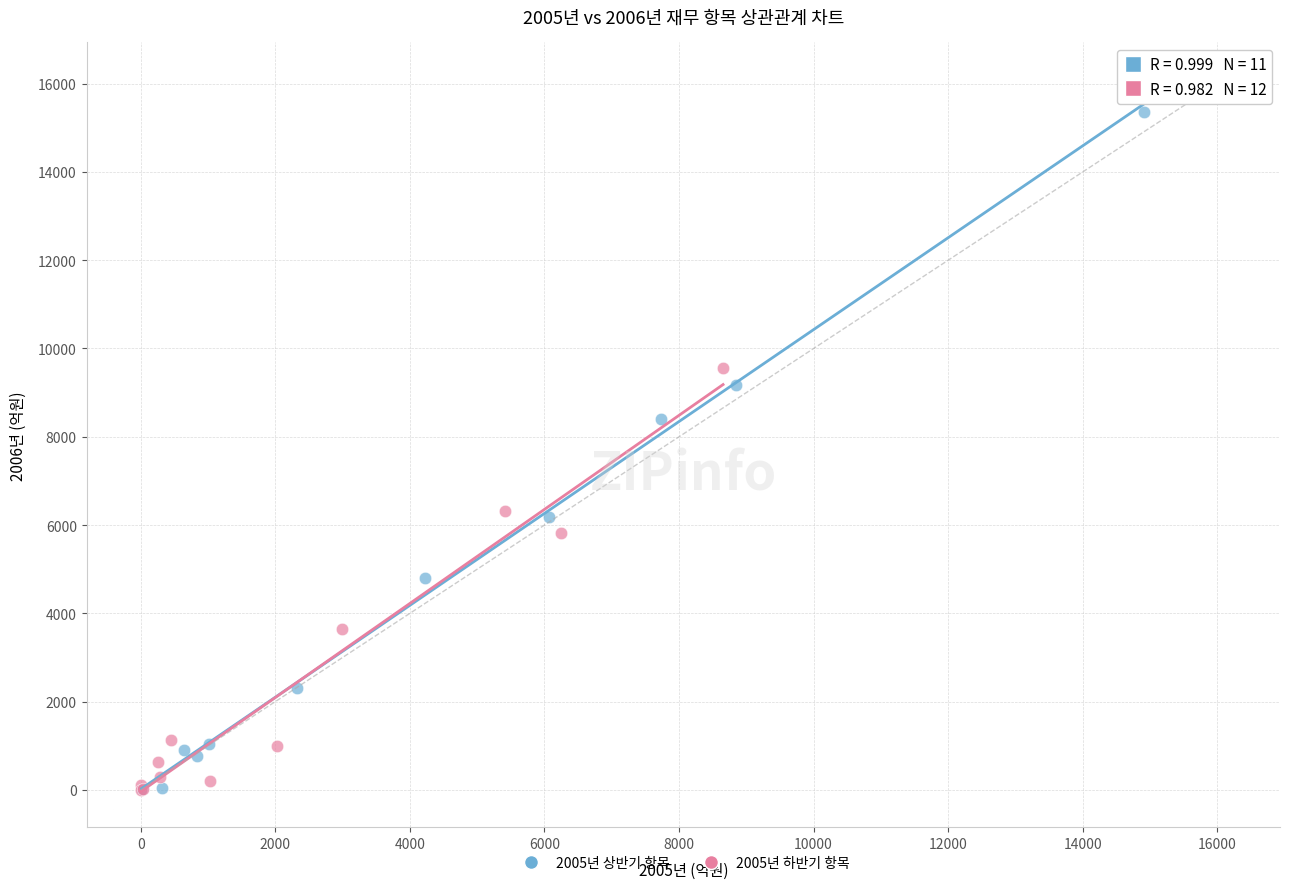

Which series reaches the maximum Y coordinate?

2005년 상반기 항목